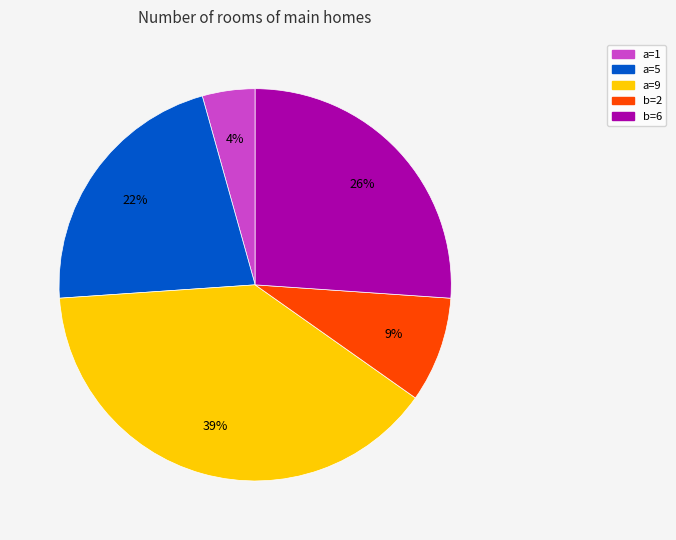

Does any single category account for the majority?

No